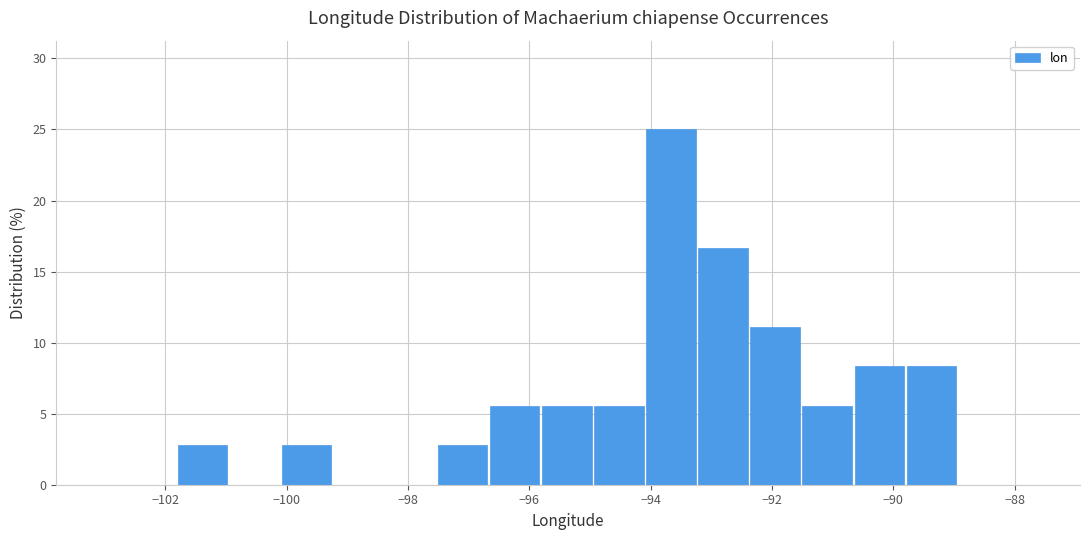

Which range on the x-axis has the tallest bar?

-94.0 to -93.2